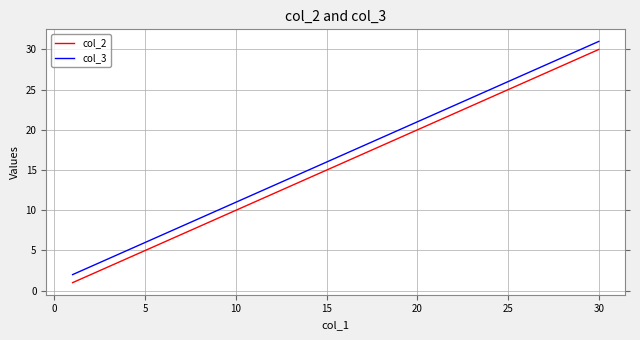

What is the greatest value displayed?

31